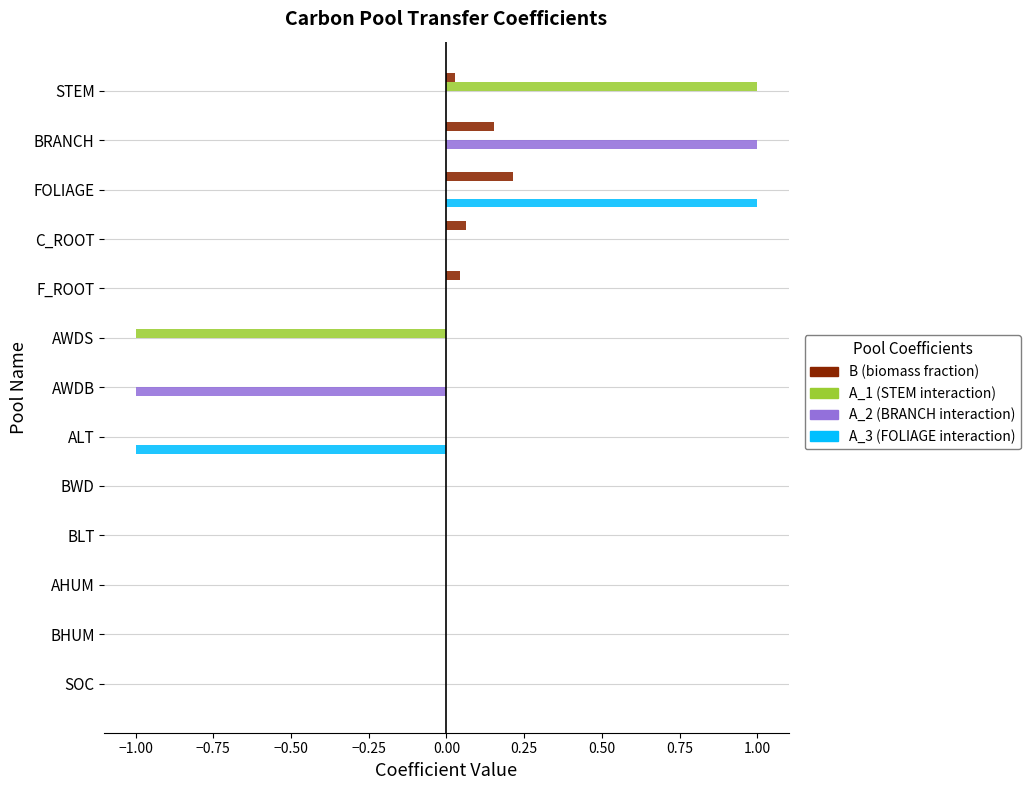

The A_3 (FOLIAGE interaction) series shows 0.0 at F_ROOT. True or false?

True